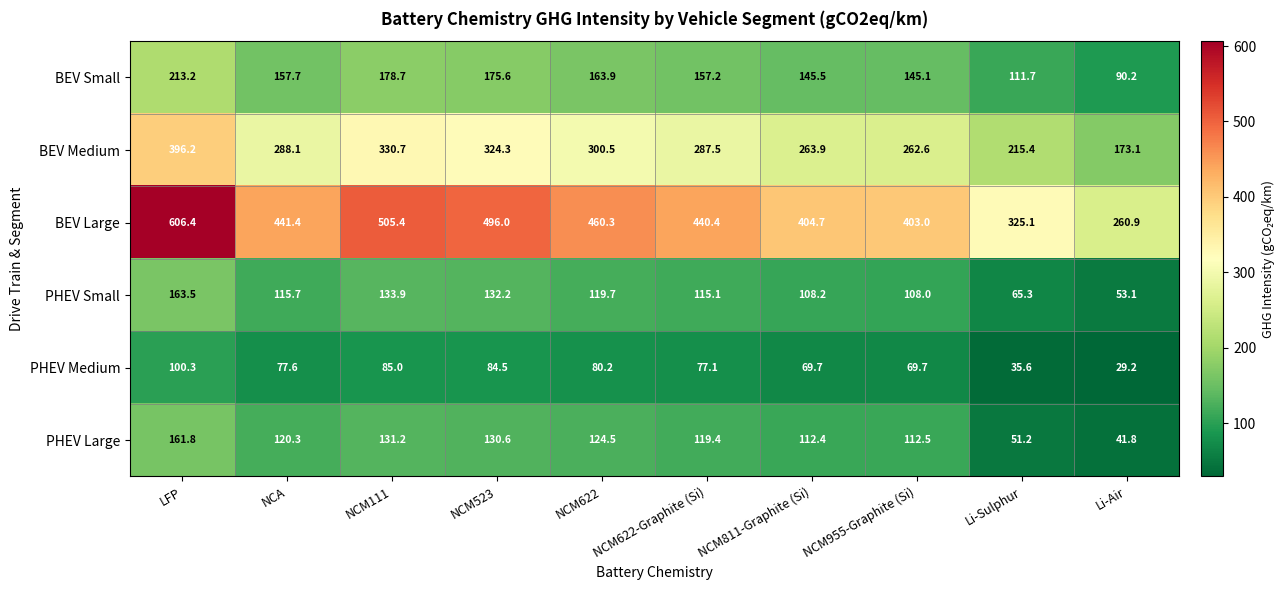

At how many categories does at least one series exceed 249?

10